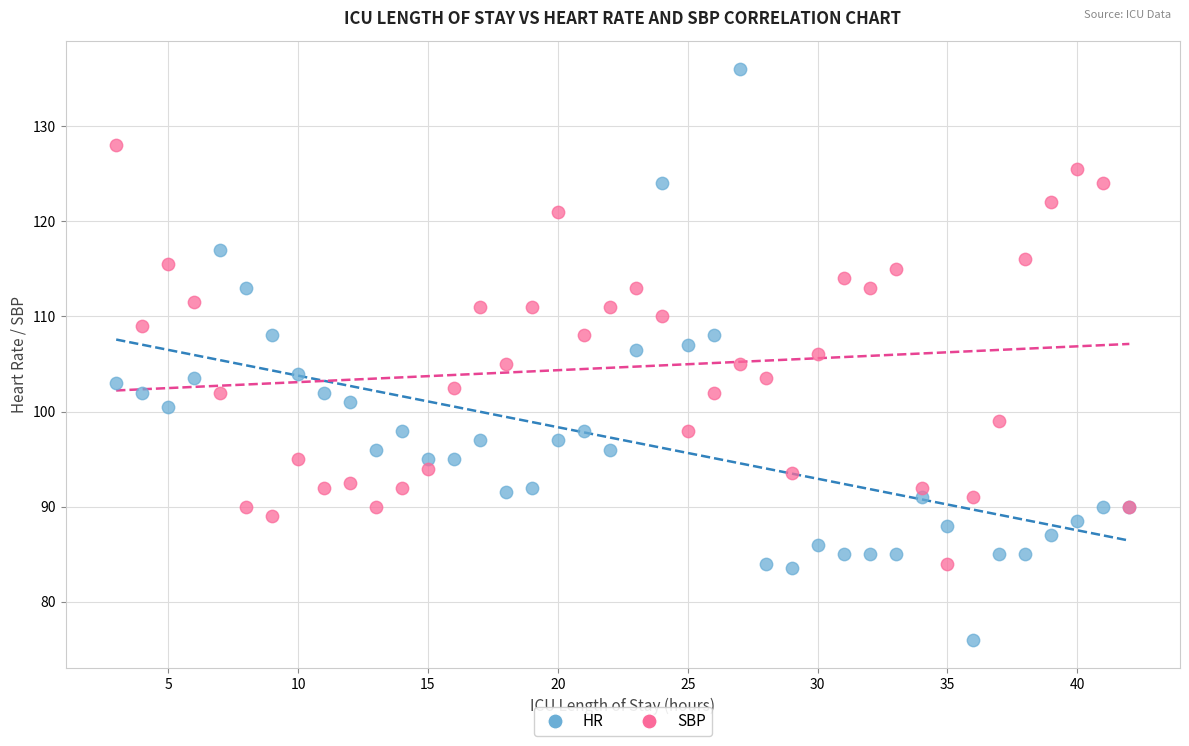

Which series contains the lowest Y value?

HR